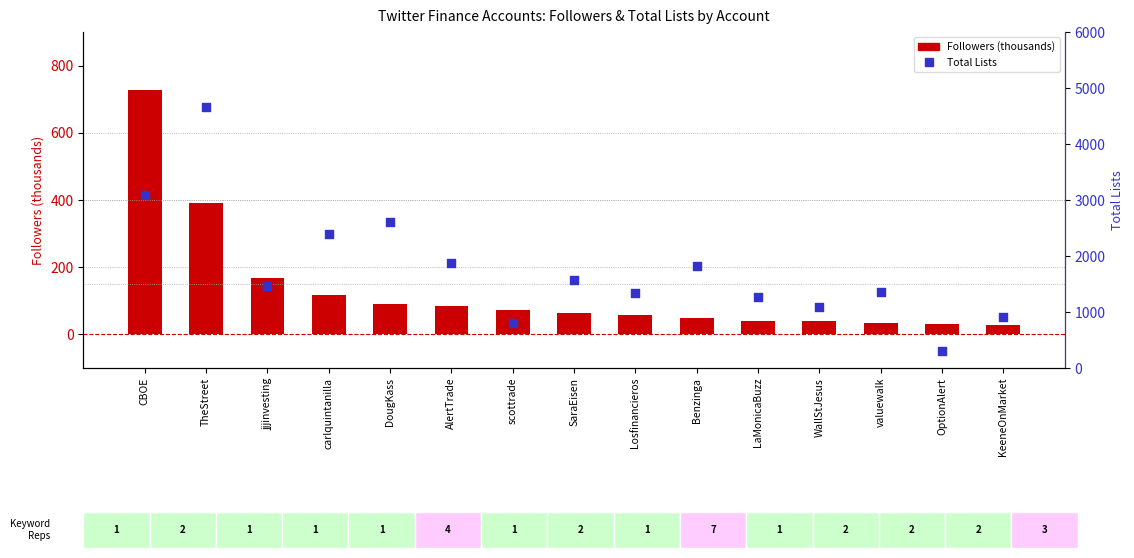

At how many categories does at least one series exceed 4486?

1